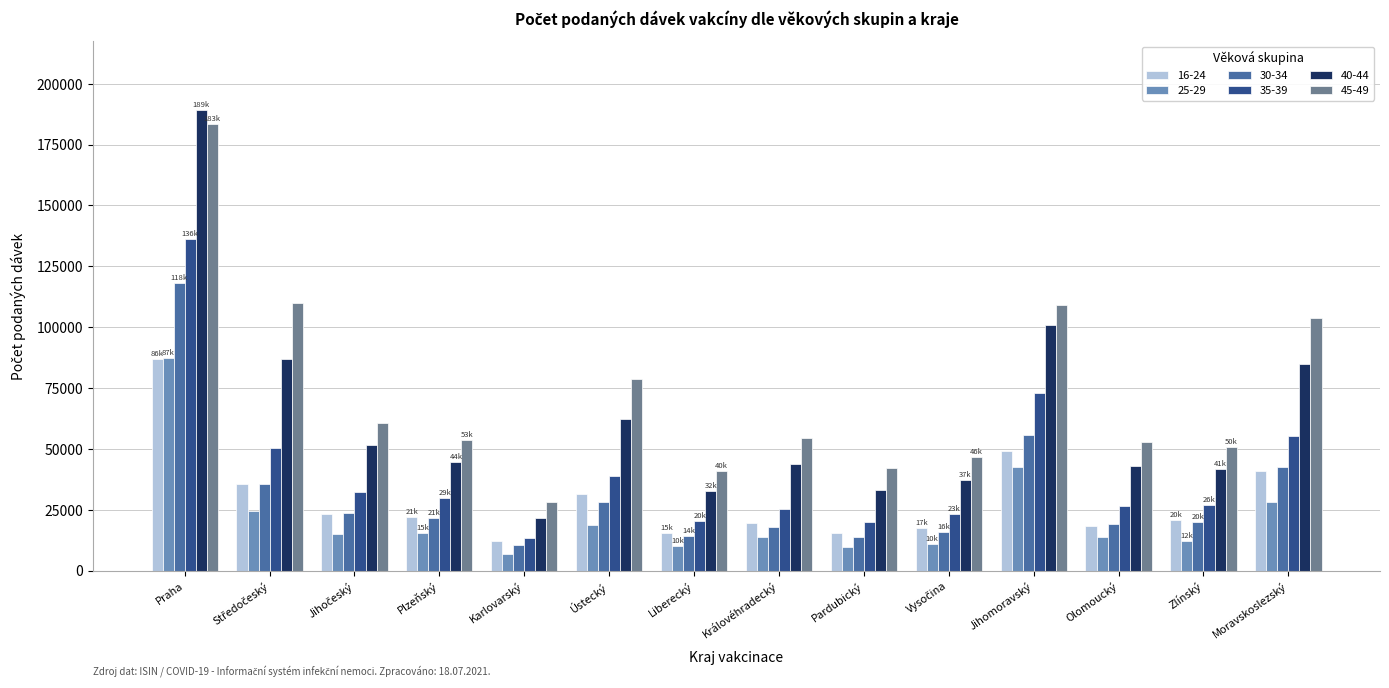

What is the lowest value of the 16-24 series?

12021